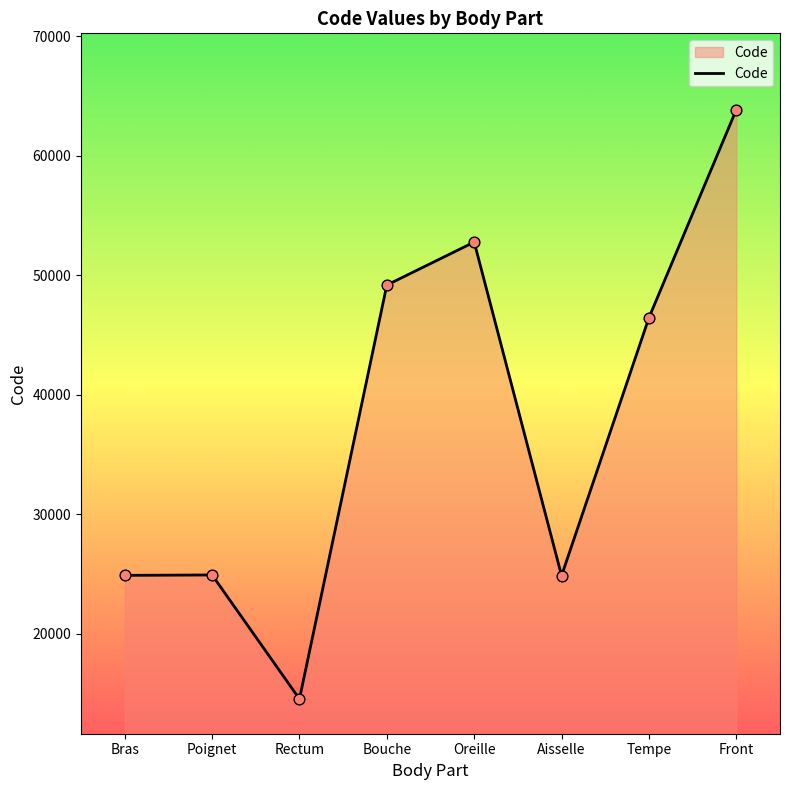

Approximately how many times larger is the value at Poignet compared to Bouche?

0.5